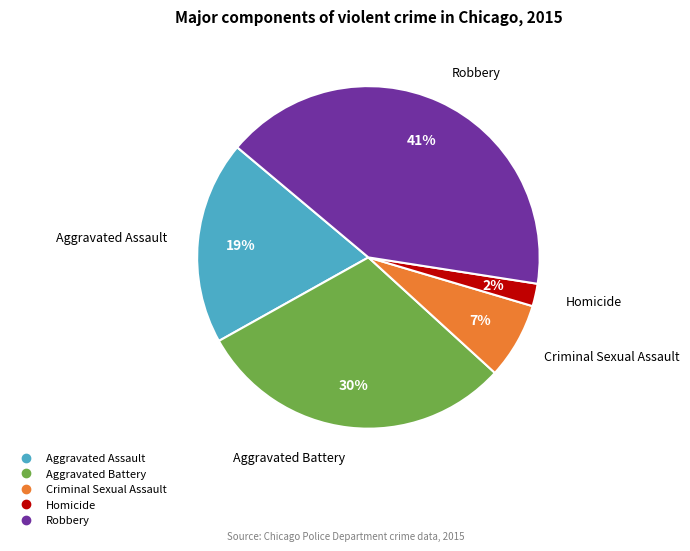

Combined, do Aggravated Battery and Criminal Sexual Assault account for over 50%?

No